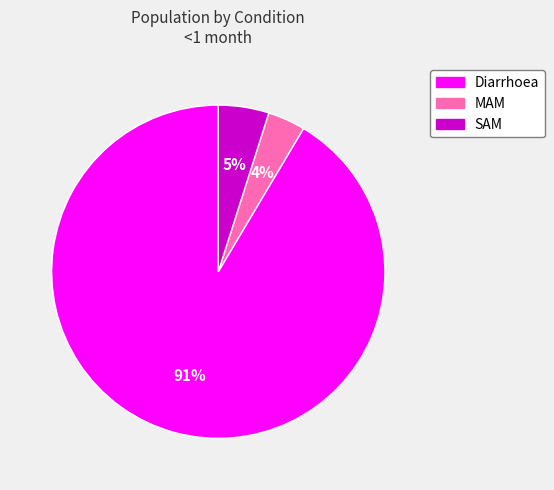

What percentage is the MAM slice, to the nearest percent?

4%